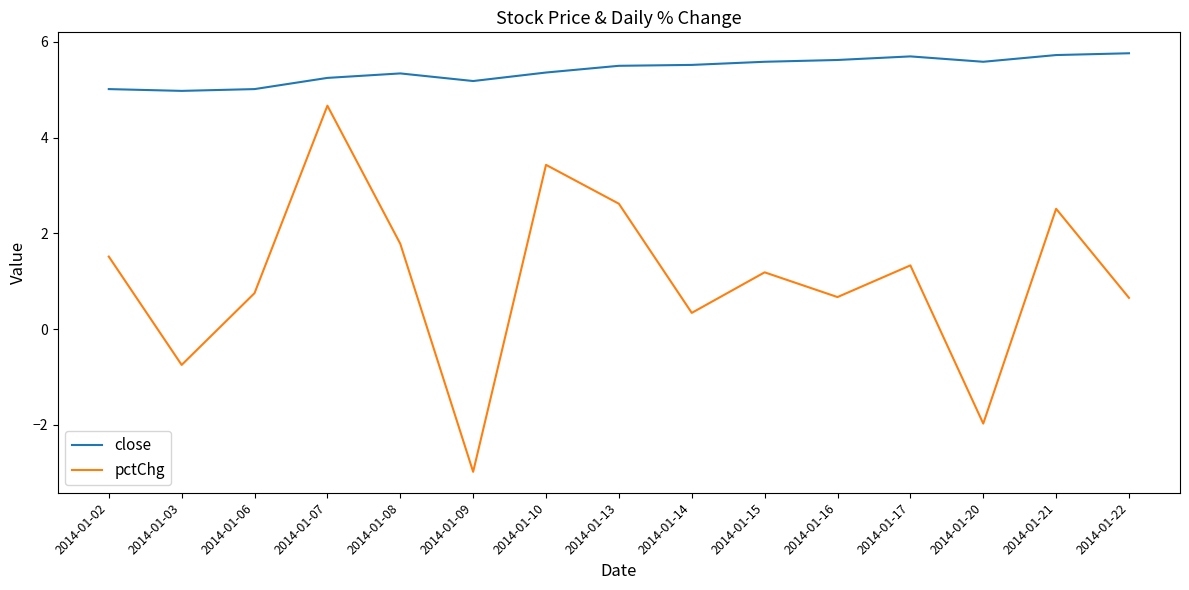

True or false: close and pctChg cross at least once.

False